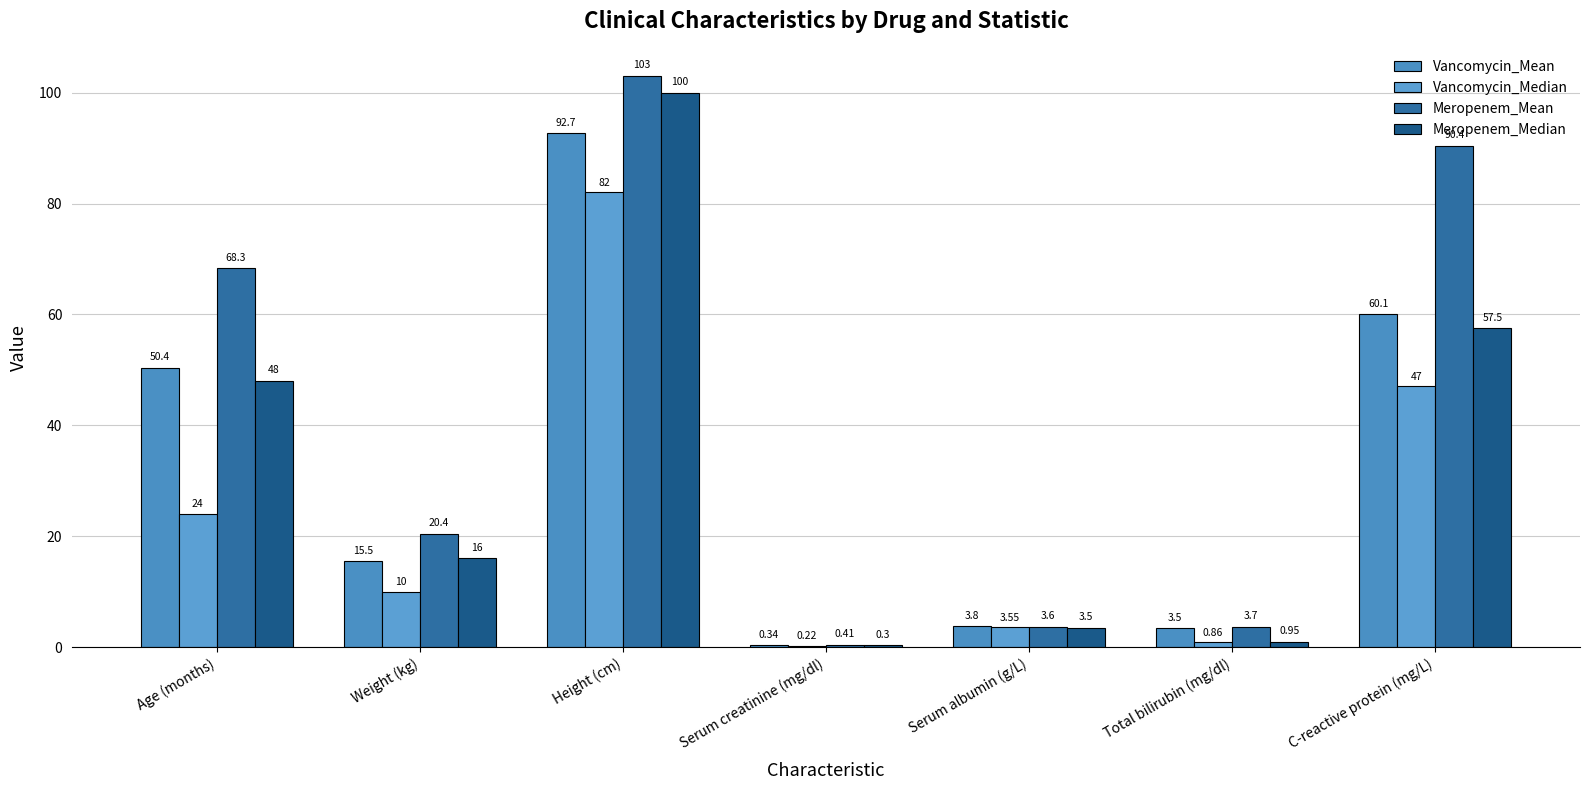

Reading left to right, list all the values displayed in this chart.

Vancomycin_Mean: 50.4	15.5	92.7	0.3	3.8	3.5	60.1
Vancomycin_Median: 24.0	10.0	82.0	0.2	3.5	0.9	47.0
Meropenem_Mean: 68.3	20.4	103.0	0.4	3.6	3.7	90.4
Meropenem_Median: 48.0	16.0	100.0	0.3	3.5	0.9	57.5